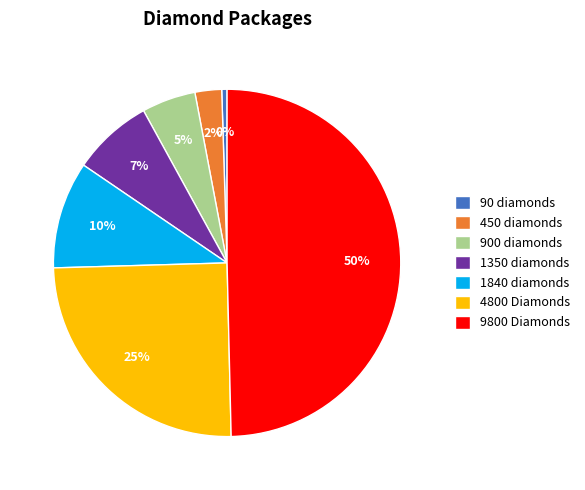

To the nearest percent, what is the average slice percentage?

14%